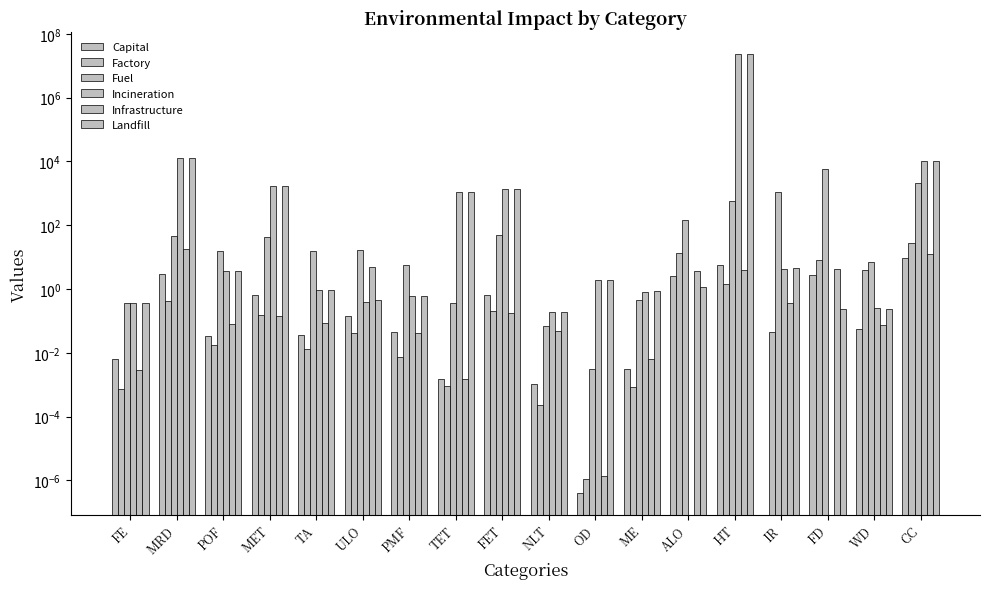

What is the spread (max minus min) of values at OD?

1.9